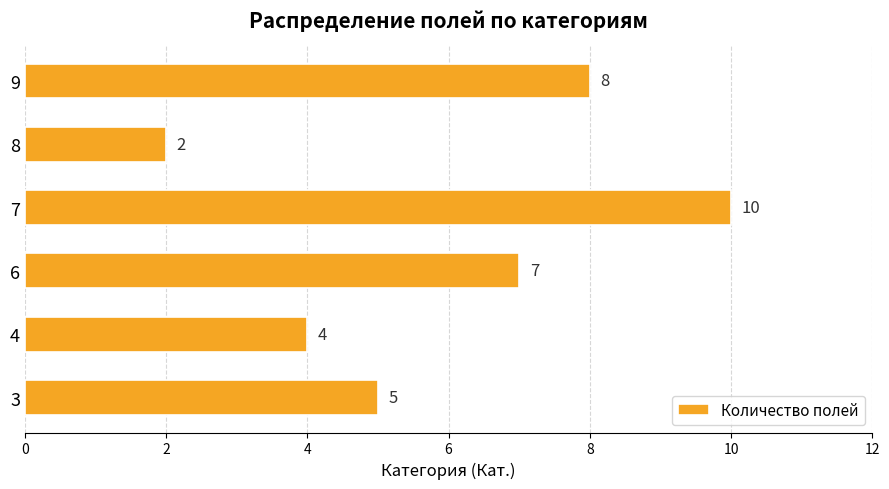

List the labels in order of value, smallest first.

8, 4, 3, 6, 9, 7